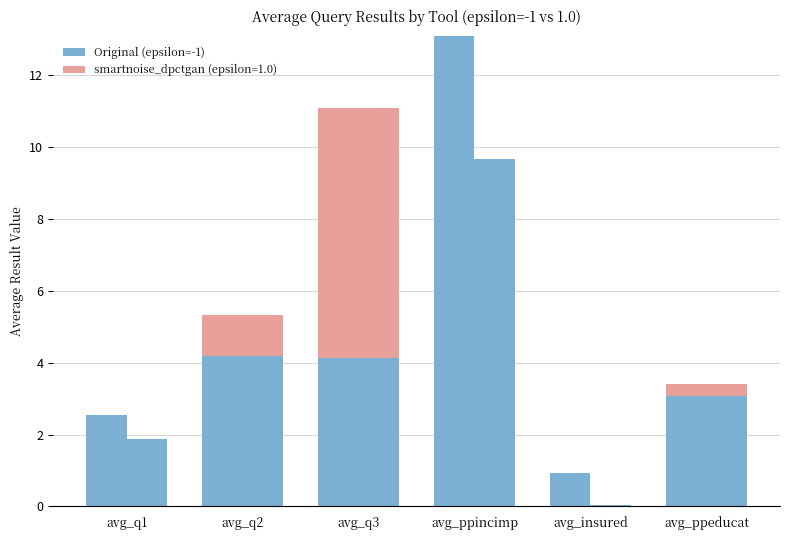

At which label does the data first exceed 4?

avg_q2